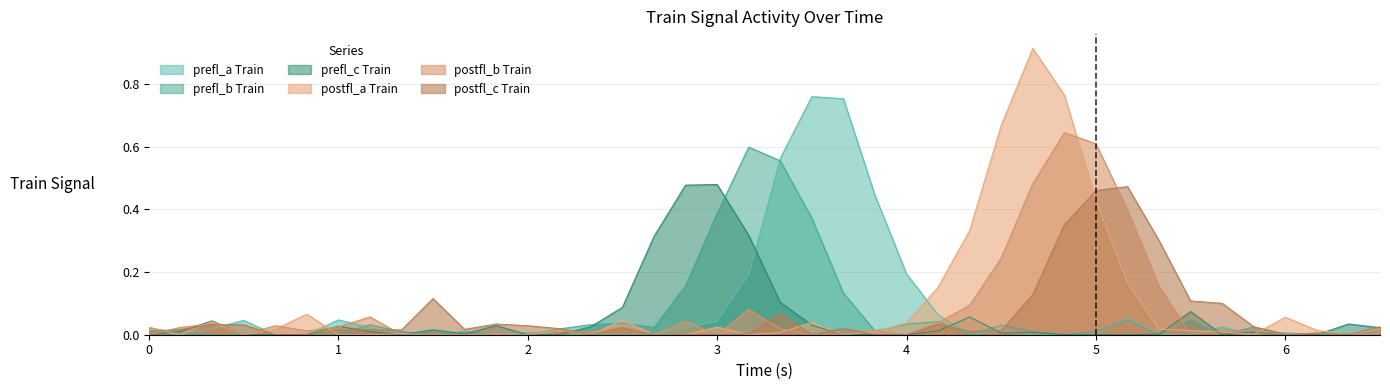

True or false: postfl_a Train and postfl_b Train intersect in this chart.

False